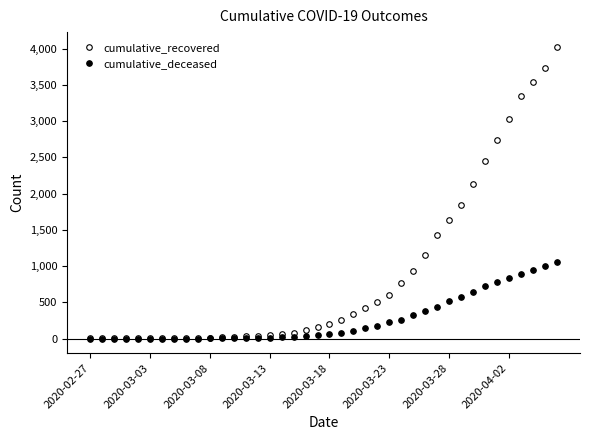

How many lines are shown in the chart?

2